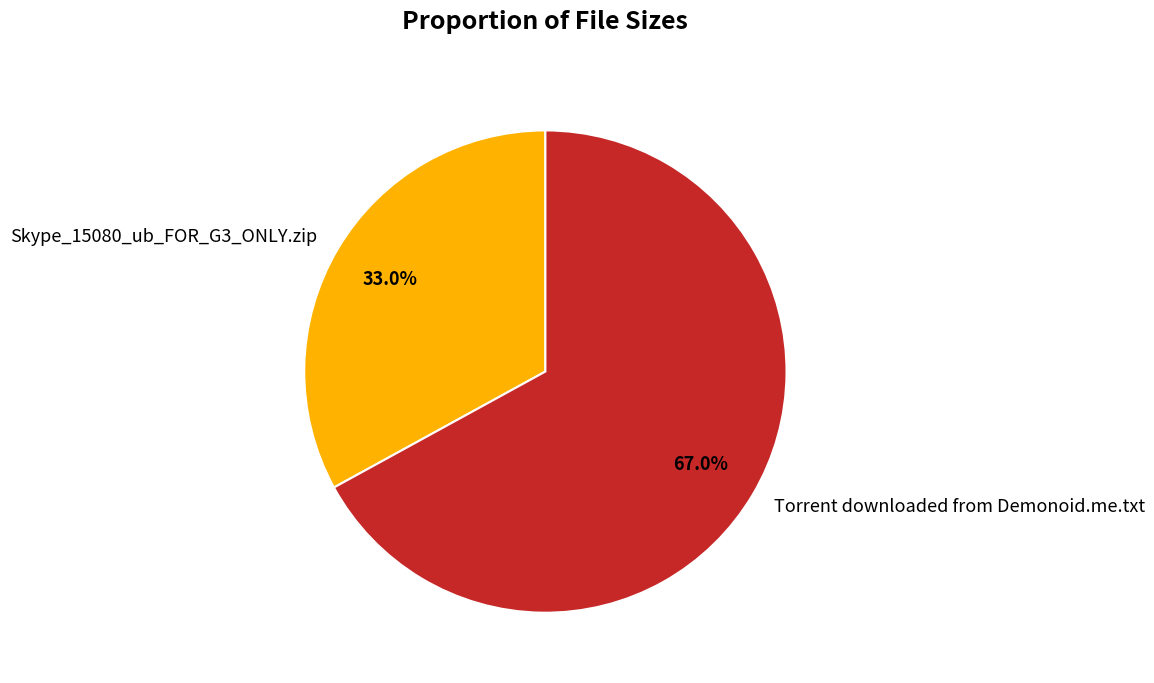

Is it true that Torrent downloaded from Demonoid.me.txt is 59% of the pie?

False